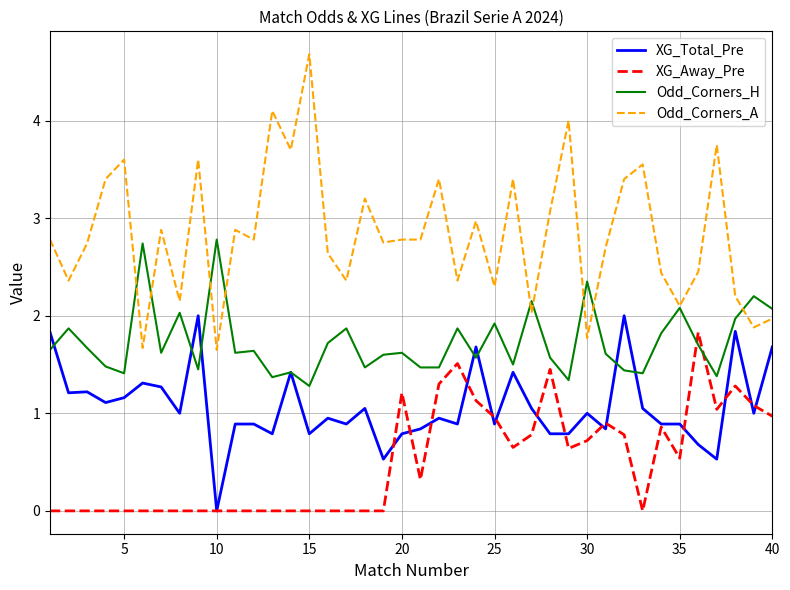

What are all the series names shown in the legend?

XG_Total_Pre, XG_Away_Pre, Odd_Corners_H, Odd_Corners_A